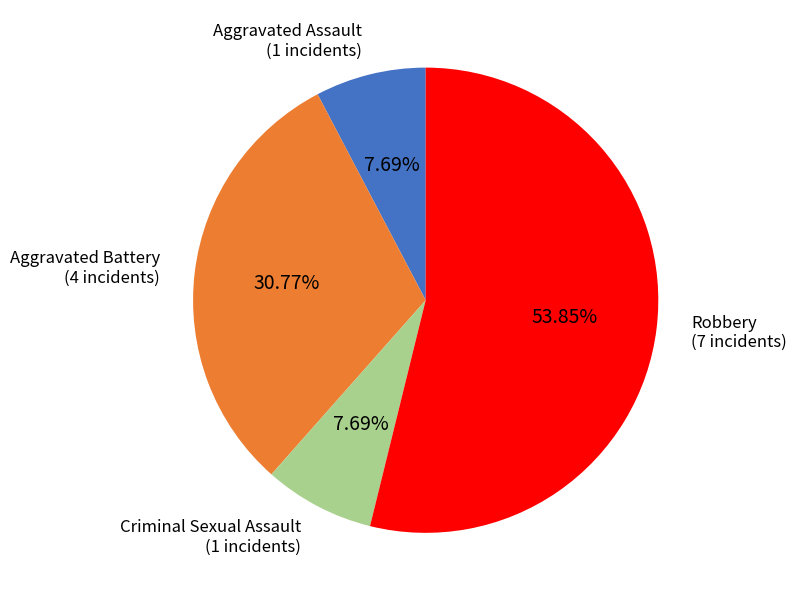

To the nearest percent, what is the average slice percentage?

25%